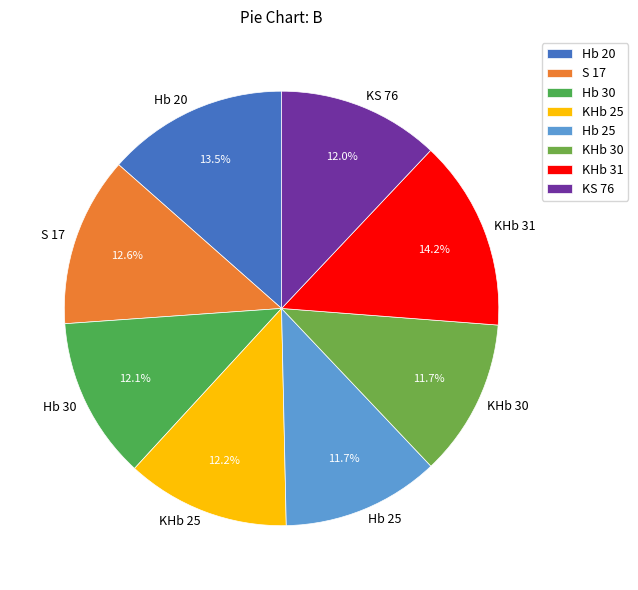

Between KHb 30 and S 17, which is larger?

S 17